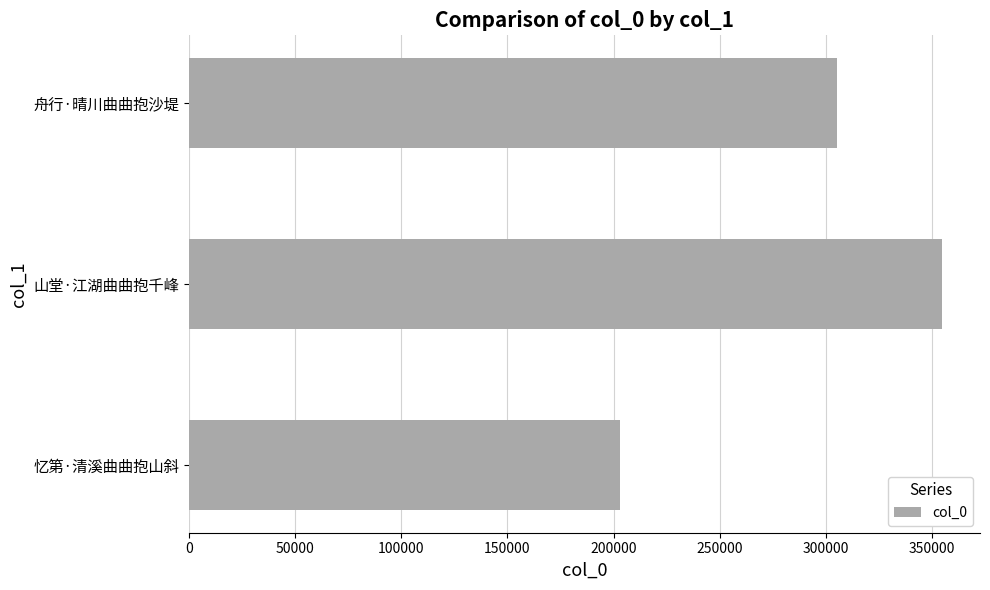

What is the change in value from 忆第·清溪曲曲抱山斜 to 山堂·江湖曲曲抱千峰?

+151926